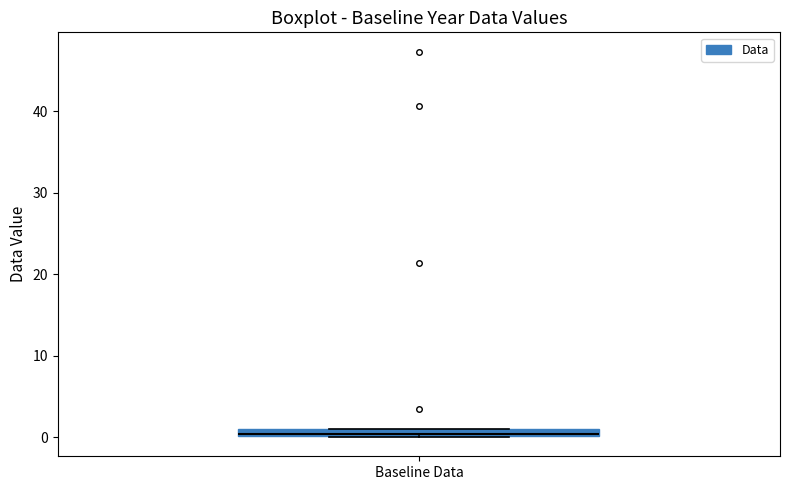

Where is the lower edge of the box for Baseline Data on the y-axis? The values are not printed on the chart, so give them approximately, as read against the axis.

0